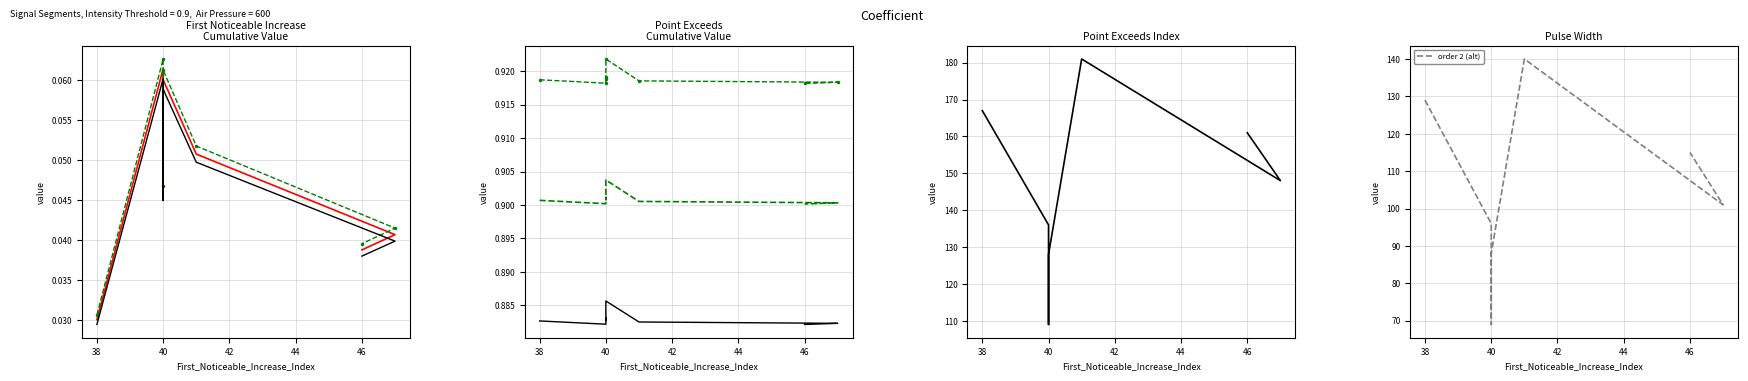

What is the difference between the second highest and minimum values in the True value series?

58.0